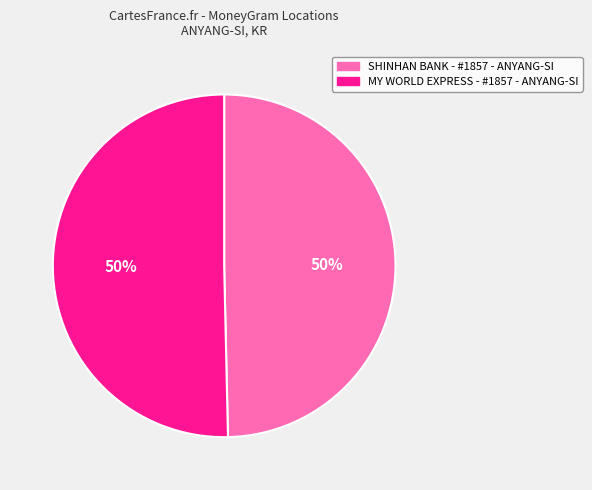

To the nearest percent, what is the average slice percentage?

50%